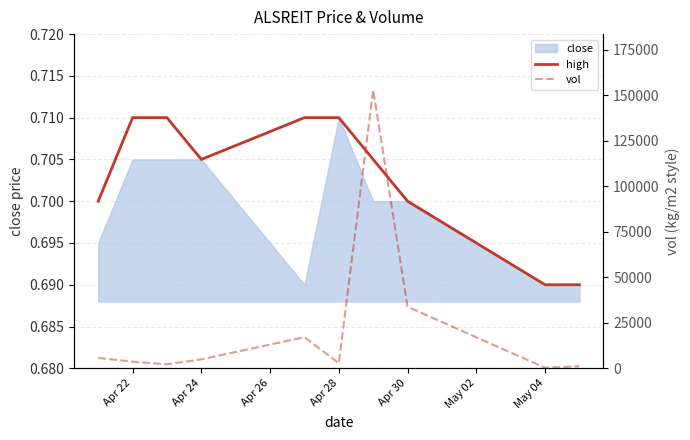

What is the value of the vol point at the 7th from the left?

153100.0